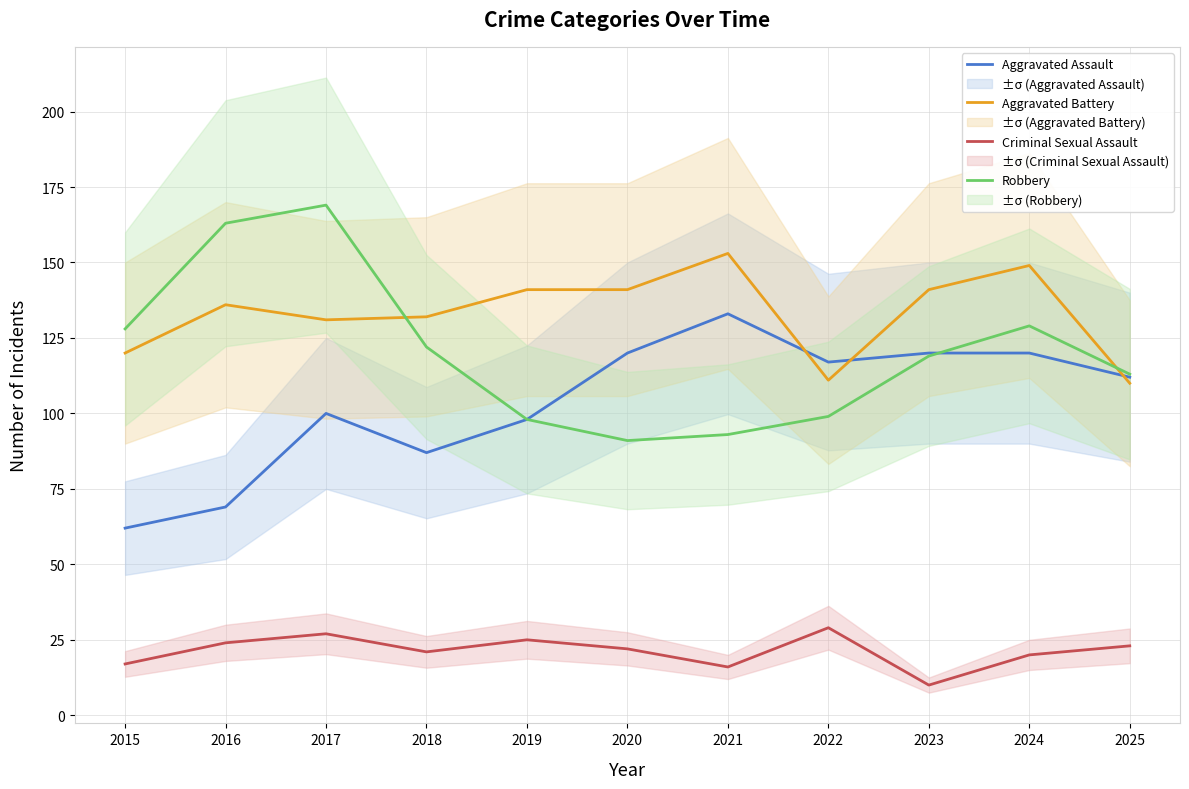

What is the difference between the second highest and minimum values in the Aggravated Battery series?

39